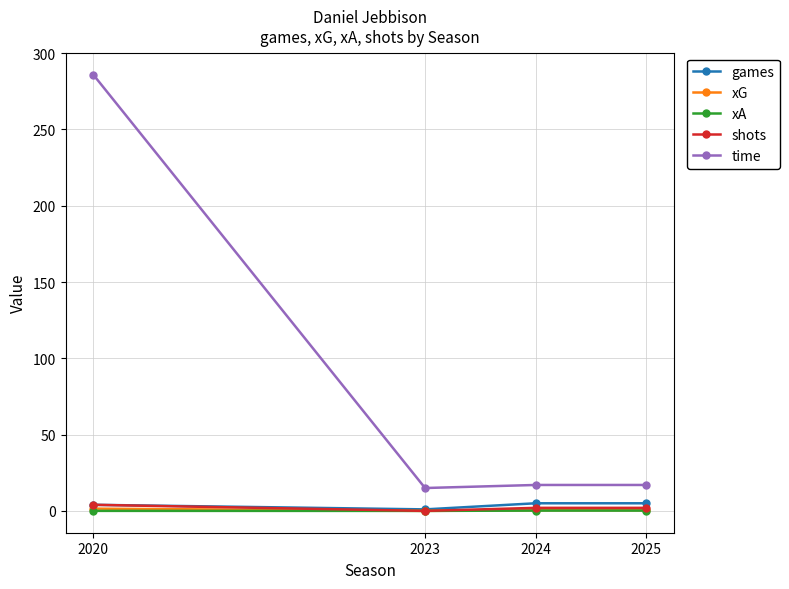

What are all the series names shown in the legend?

games, xG, xA, shots, time